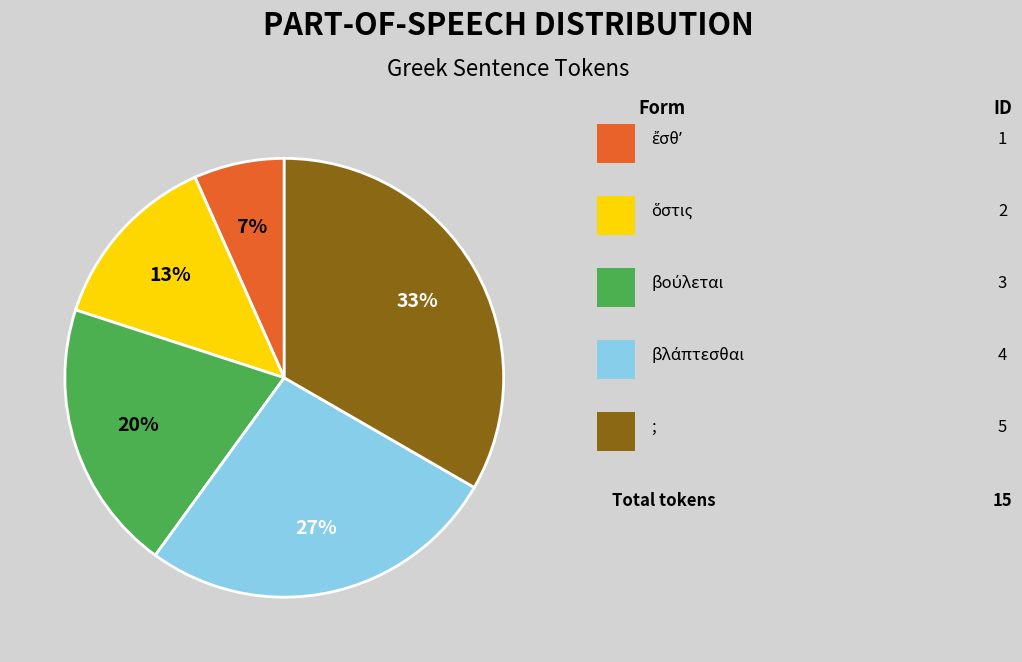

To the nearest percent, what is the average slice percentage?

20%